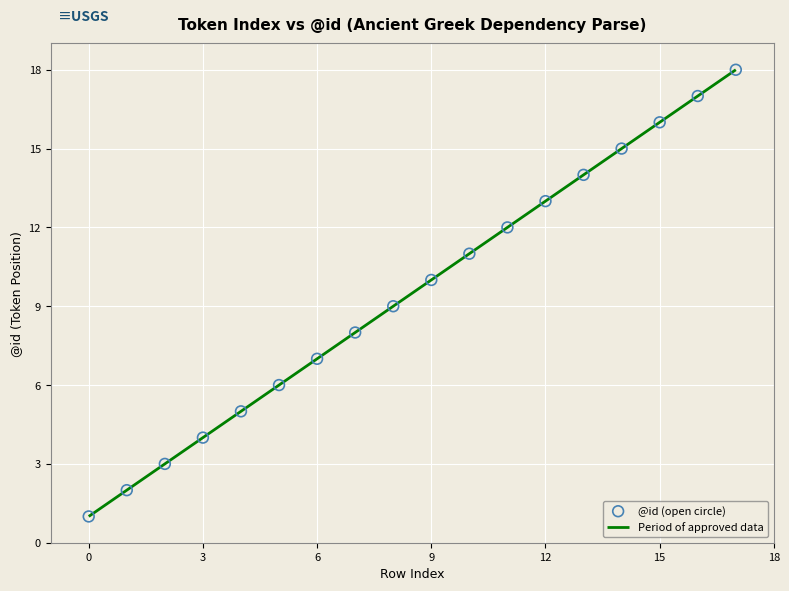

What is the greatest value displayed?

18